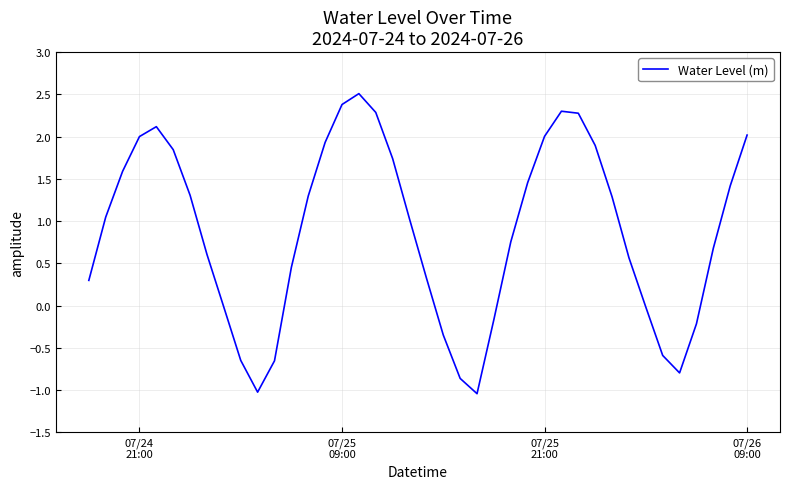

What is the smallest value displayed?

-1.0